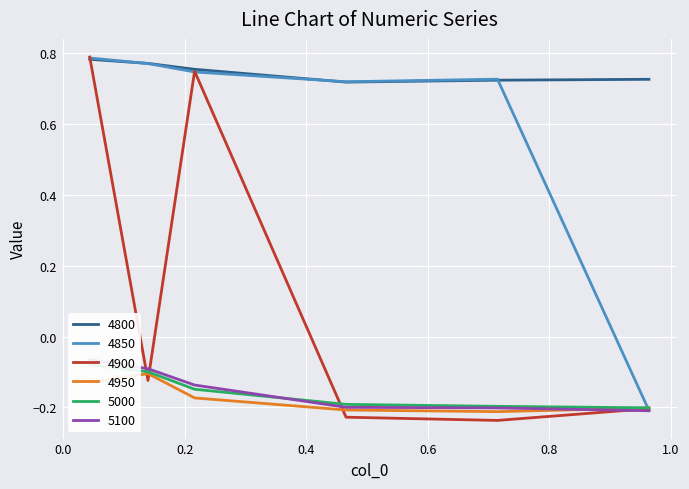

True or false: 5100 and 4800 cross at least once.

False